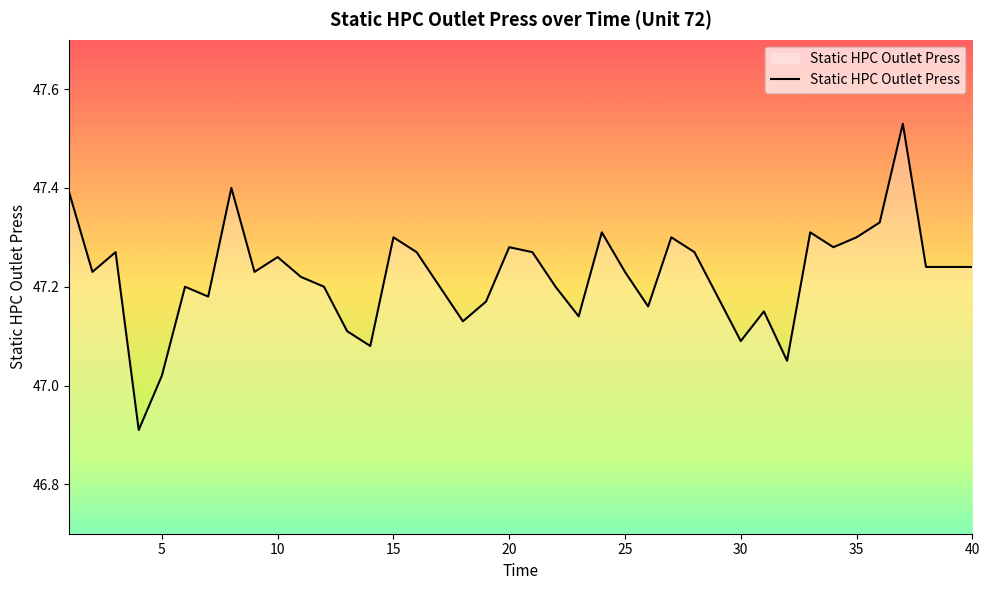

What is the smallest value displayed?

46.9